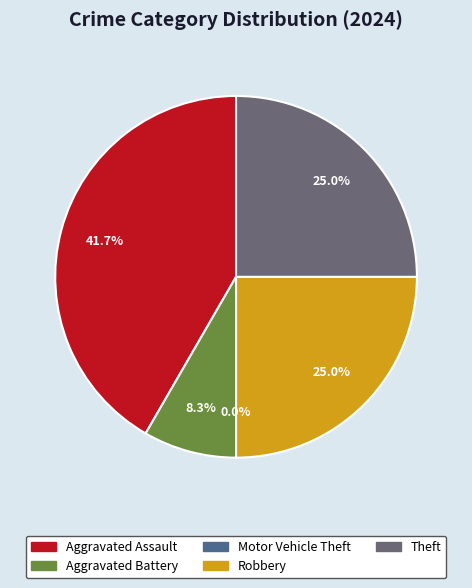

True or false: Theft accounts for 25% of the total.

True